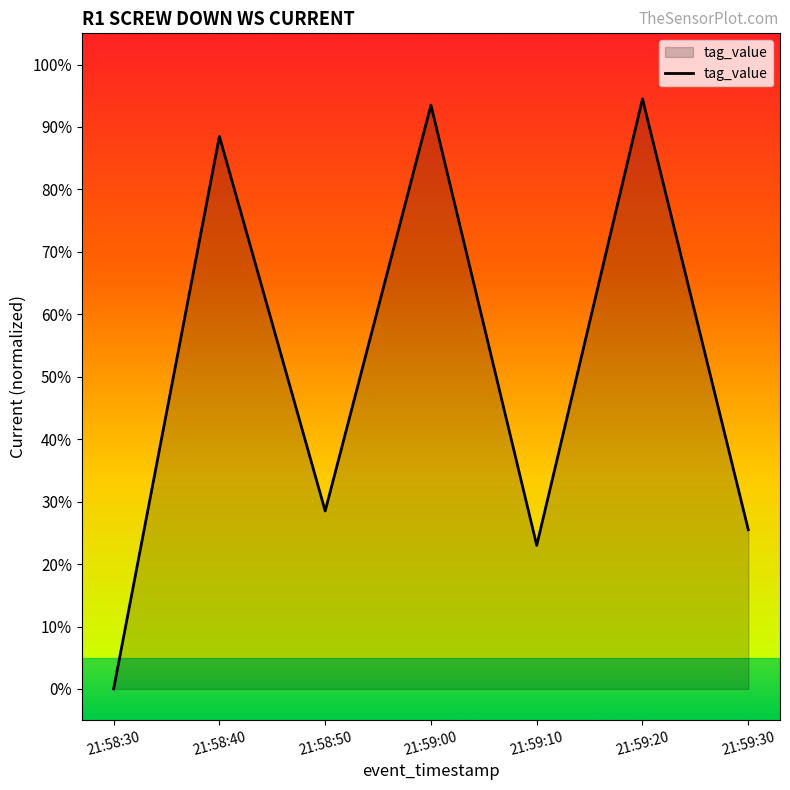

Does the chart display data point markers on the line(s)?

No